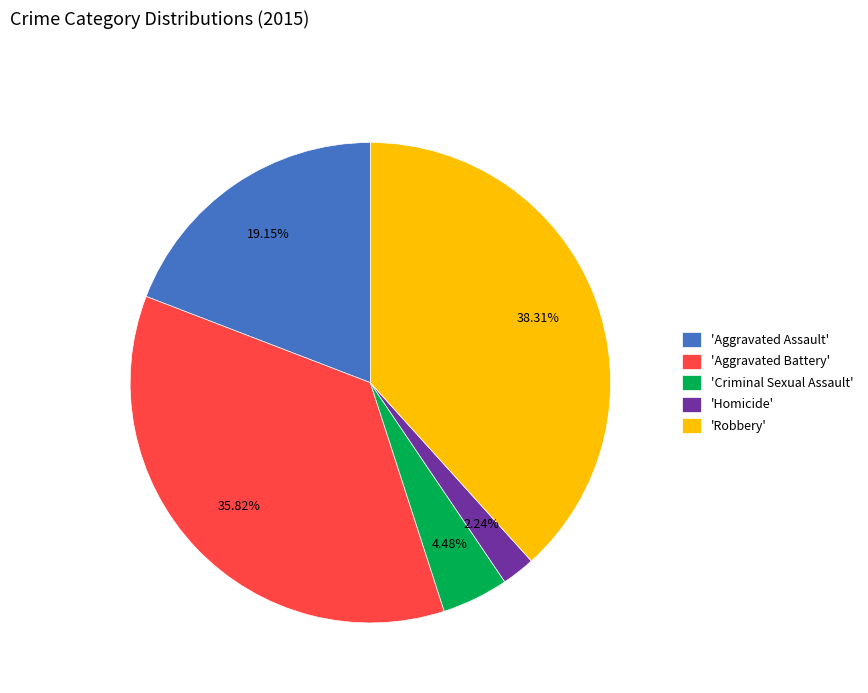

How many slices are in this pie chart?

5